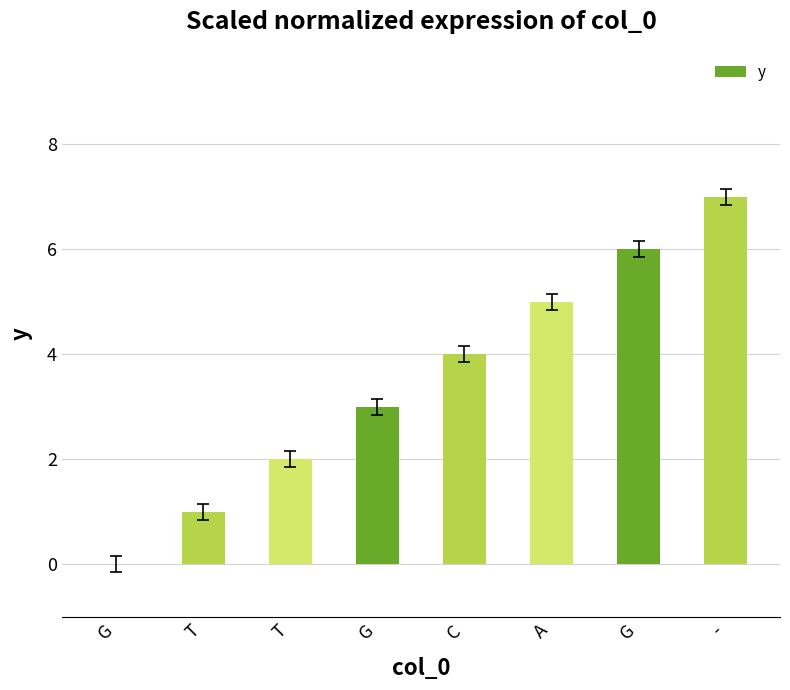

What is the sum of all values?

28